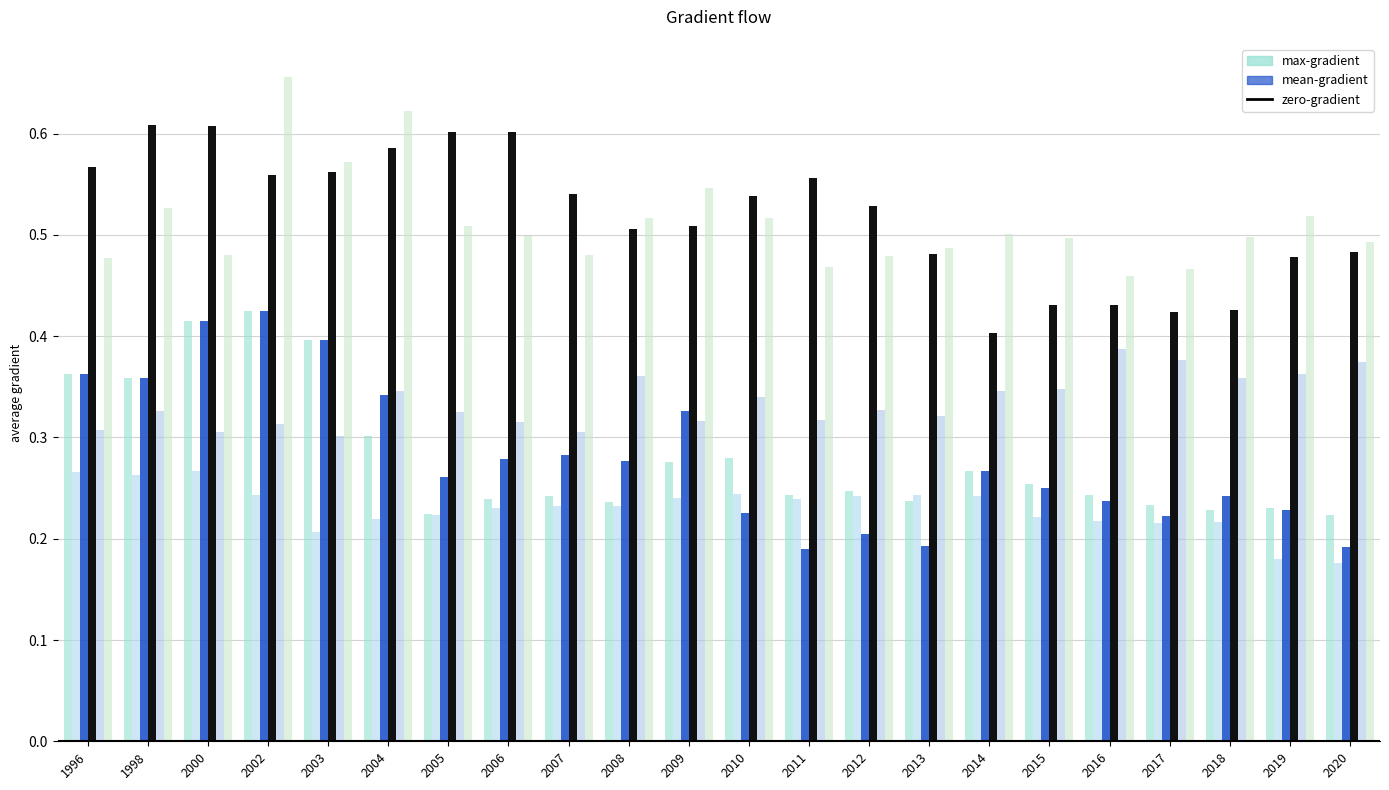

How many bars are there in total?

132